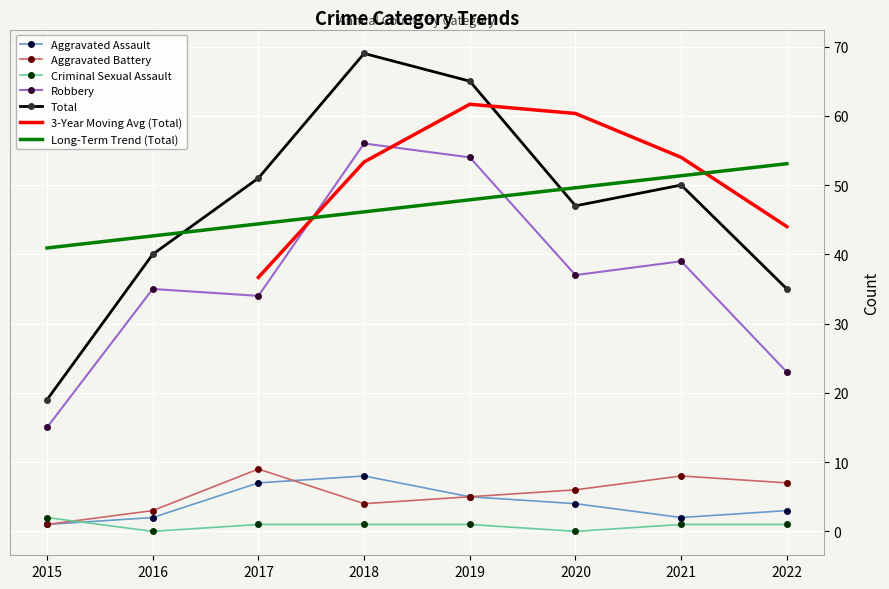

Reading left to right, transcribe all the data shown in this chart.

Aggravated Assault: 2015=1	2016=2	2017=7	2018=8	2019=5	2020=4	2021=2	2022=3
Aggravated Battery: 2015=1	2016=3	2017=9	2018=4	2019=5	2020=6	2021=8	2022=7
Criminal Sexual Assault: 2015=2	2016=0	2017=1	2018=1	2019=1	2020=0	2021=1	2022=1
Robbery: 2015=15	2016=35	2017=34	2018=56	2019=54	2020=37	2021=39	2022=23
Total: 2015=19	2016=40	2017=51	2018=69	2019=65	2020=47	2021=50	2022=35